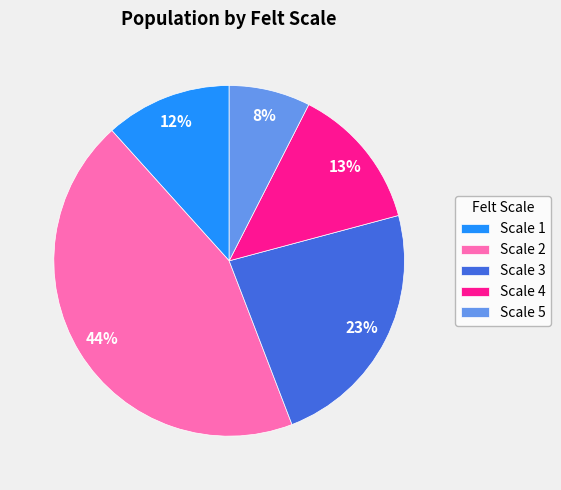

Do Scale 4 and Scale 2 together represent more than half of the pie?

Yes